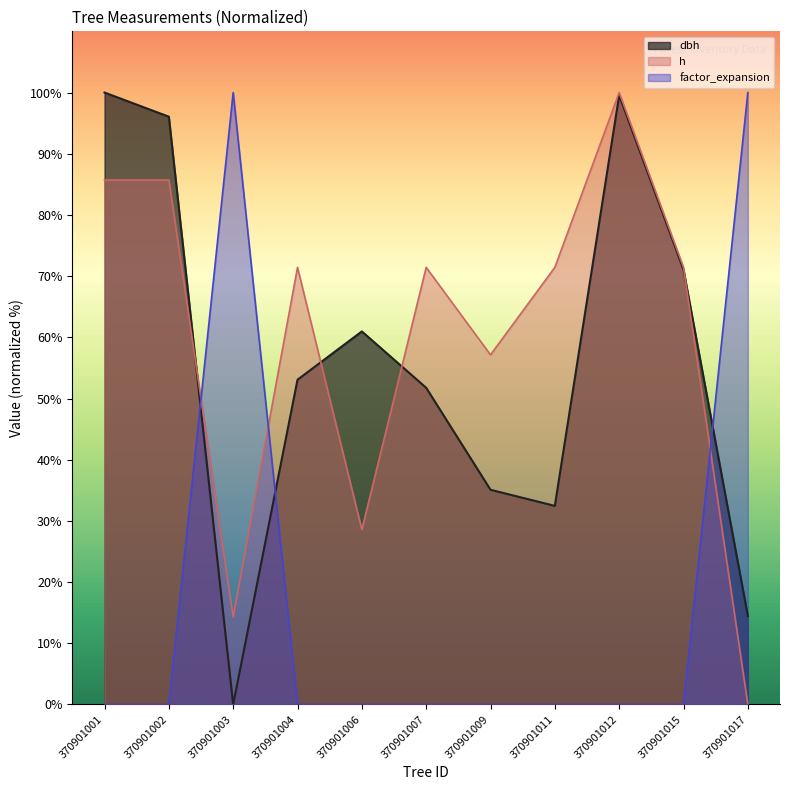

True or false: h has a value of 29.3 at 370901004.

False